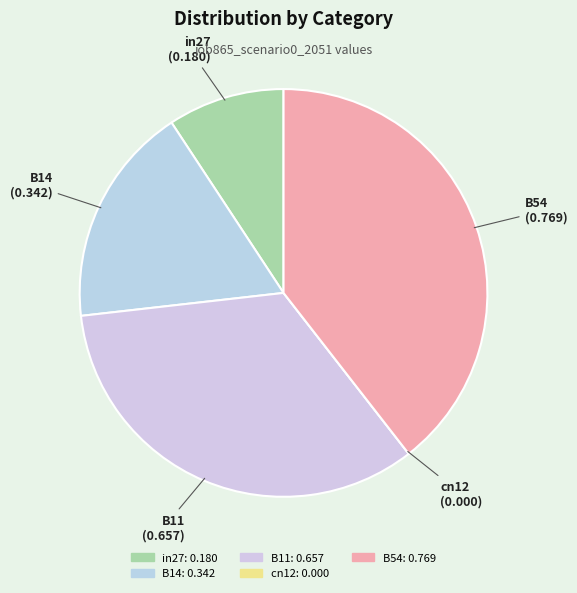

What percentage do B54 and B11 together represent?

73.2%